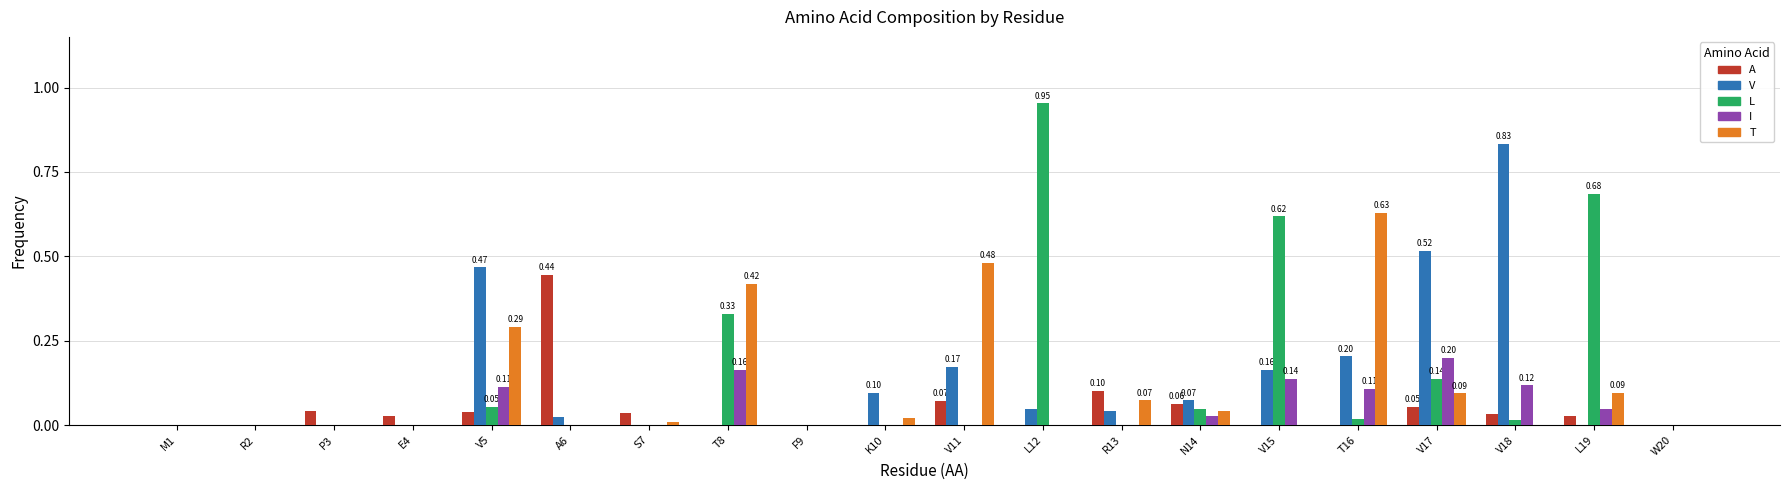

Is it true that A equals 0.3 at W20?

False